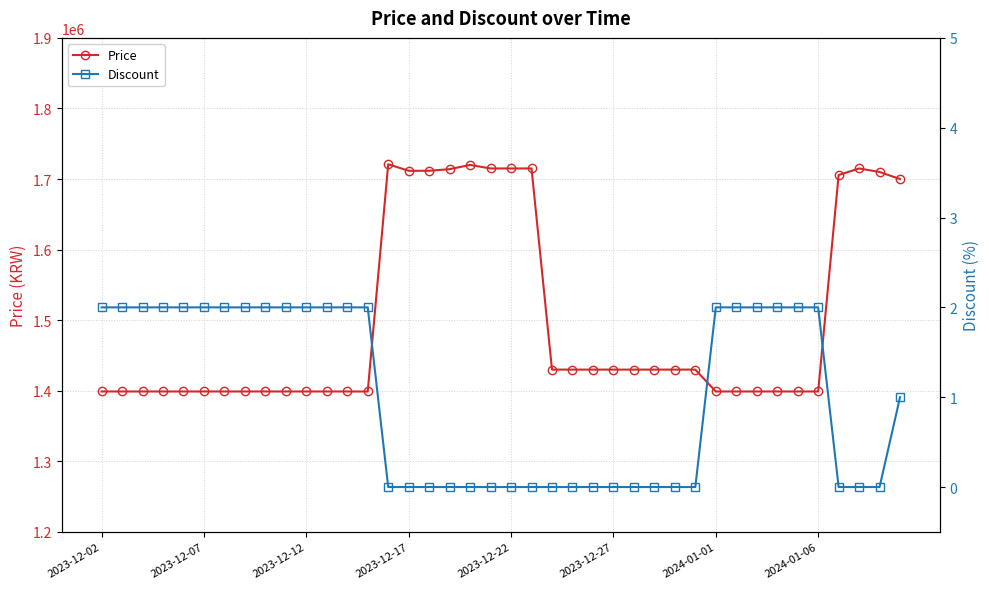

Where is Discount nearest to the value 1?

39